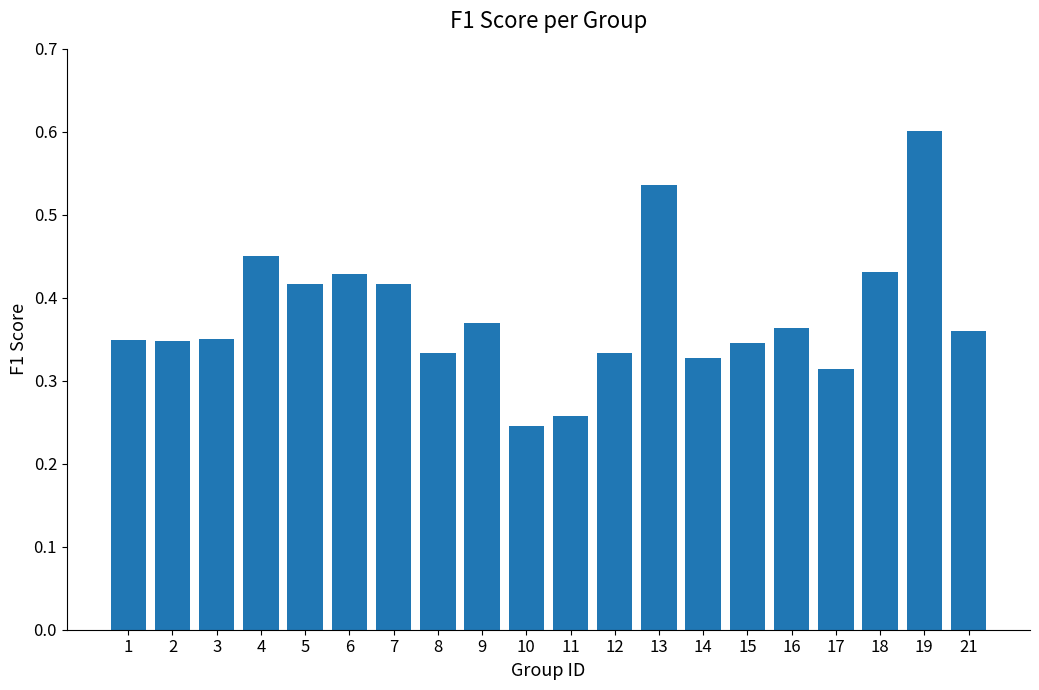

What is the sum of the values at 2 and 17?

0.7